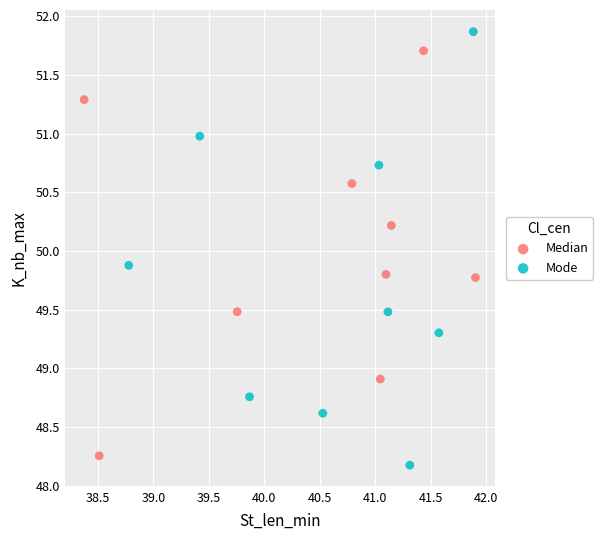

Which series has the widest spread of Y values?

Mode